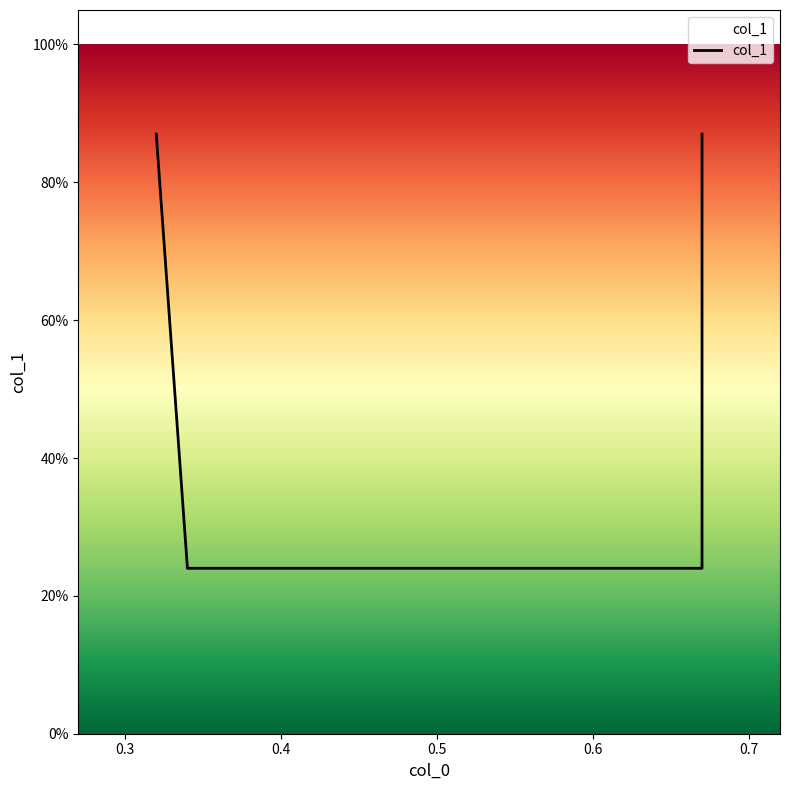

Is it true that the value at 0.67 is 0.9?

True